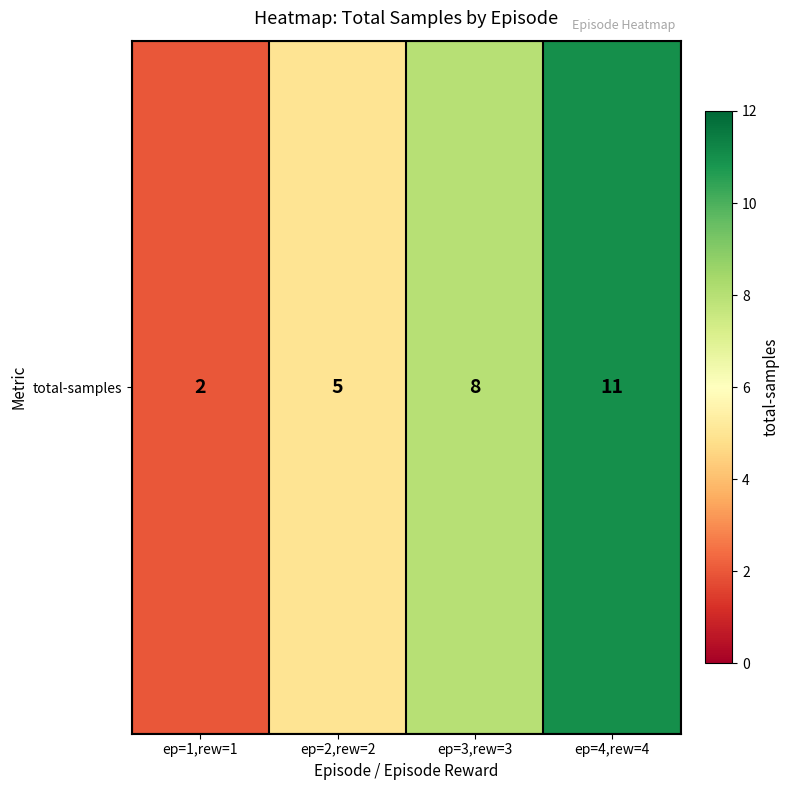

Reading left to right, extract all data points from this chart.

2	5	8	11